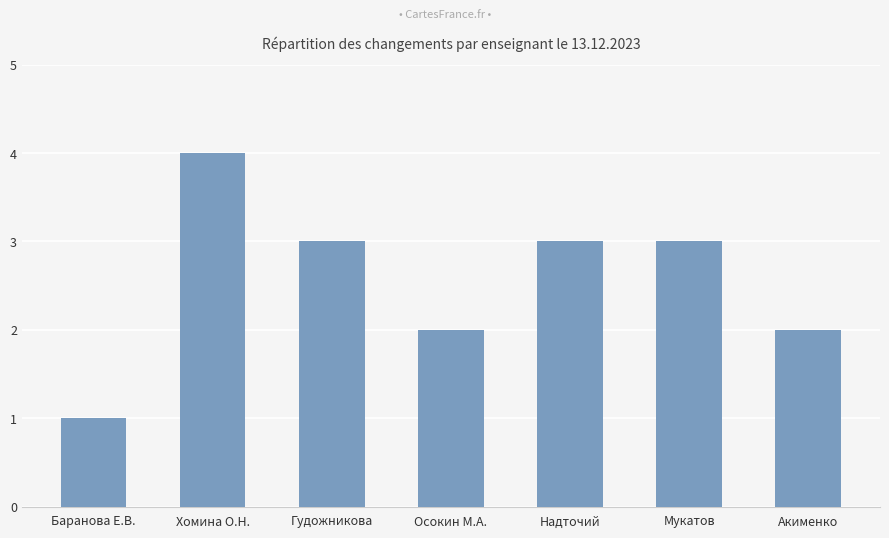

Reading left to right, extract all data points from this chart.

Баранова Е.В.=1	Хомина О.Н.=4	Гудожникова=3	Осокин М.А.=2	Надточий=3	Мукатов=3	Акименко=2